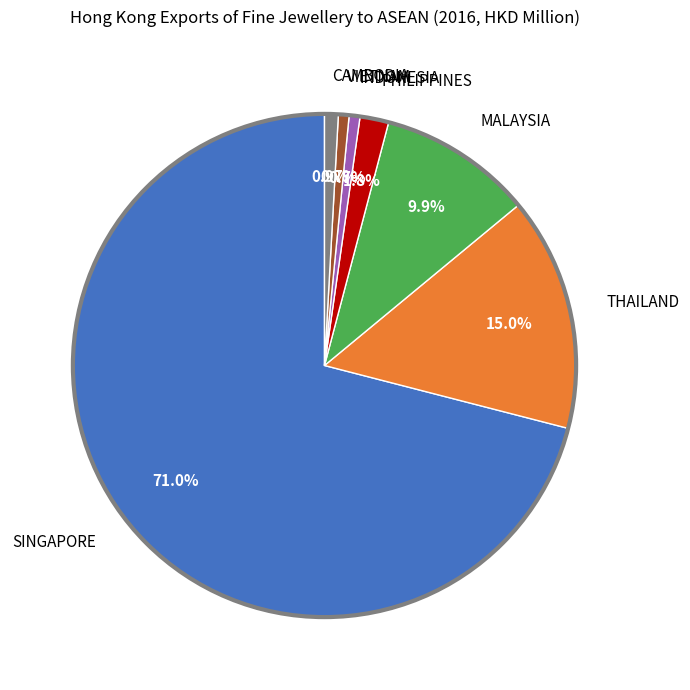

How many slices are in this pie chart?

7